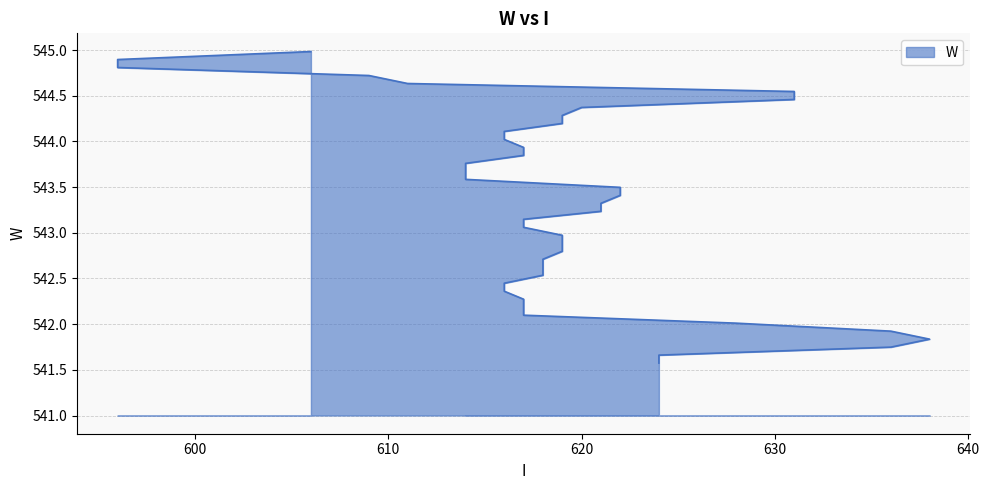

At which category does the chart reach its peak across all series?

606